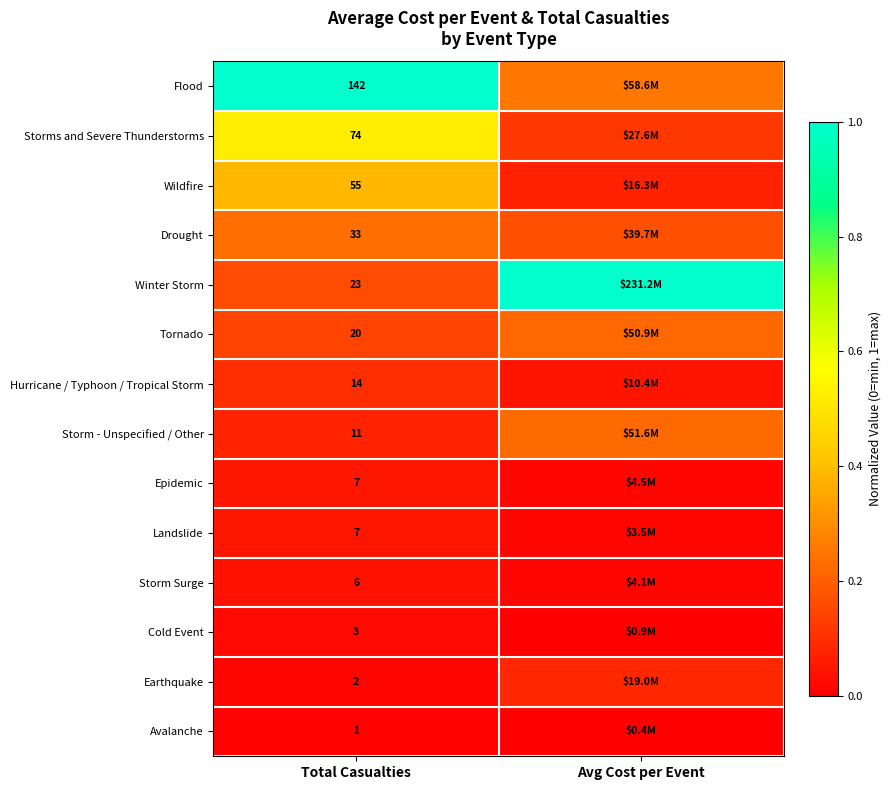

Which category has the lowest value in the Epidemic series?

Avg Cost per Event